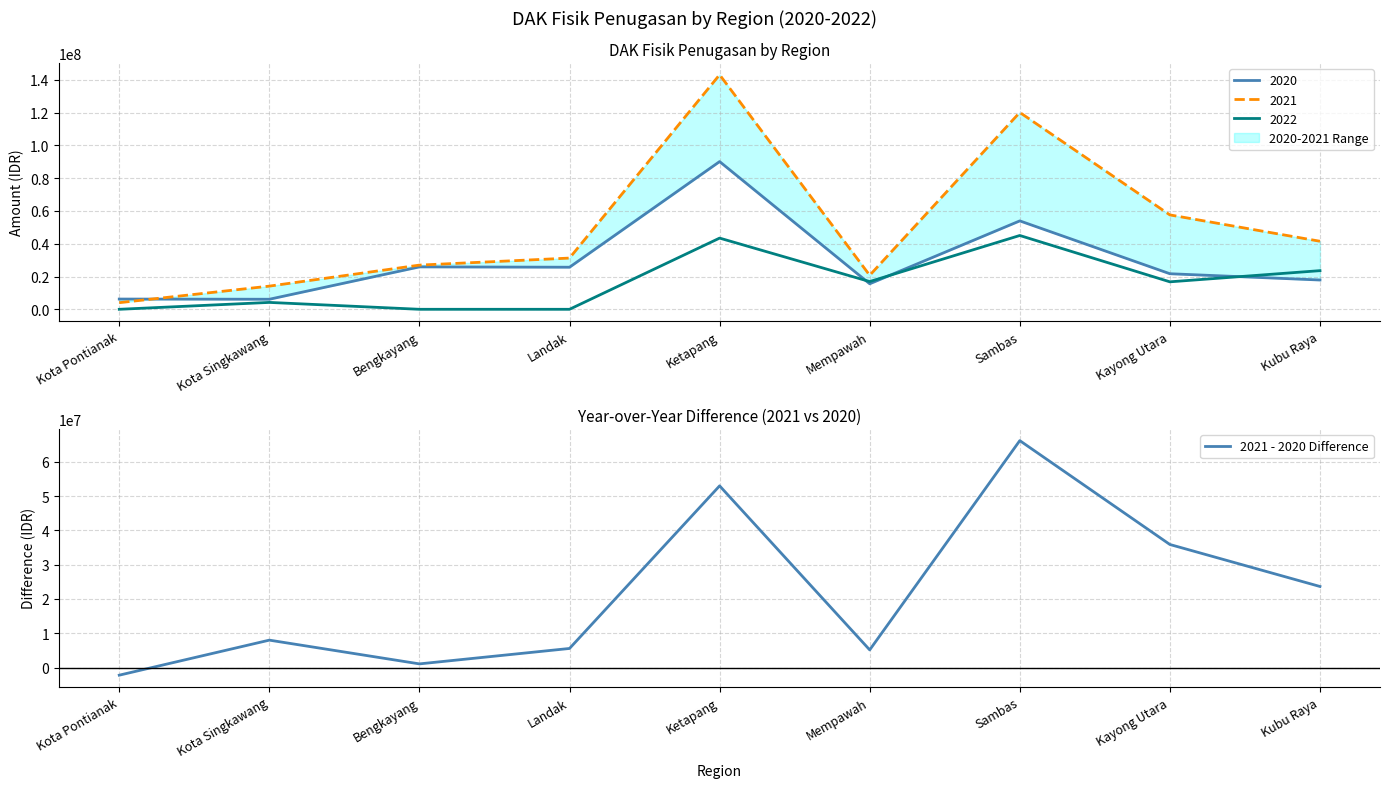

Rank the categories by value from lowest to highest.

Kota Pontianak, Bengkayang, Mempawah, Landak, Kota Singkawang, Kubu Raya, Kayong Utara, Ketapang, Sambas